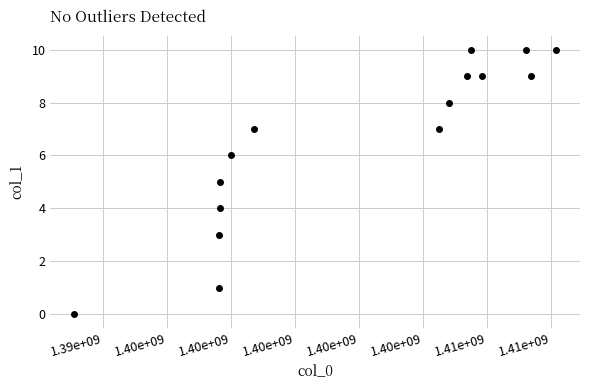

What is the range of X values (max minus min)?

18822980